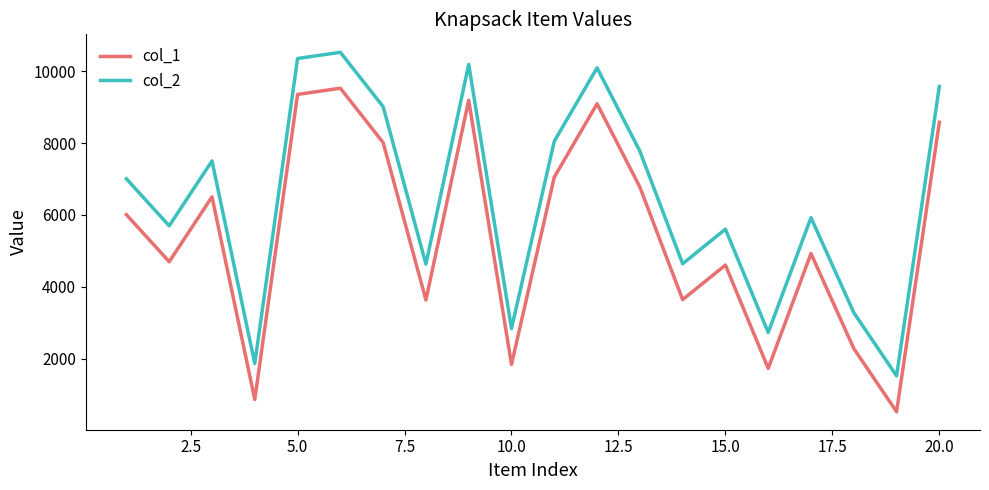

Does the chart display data point markers on the line(s)?

No